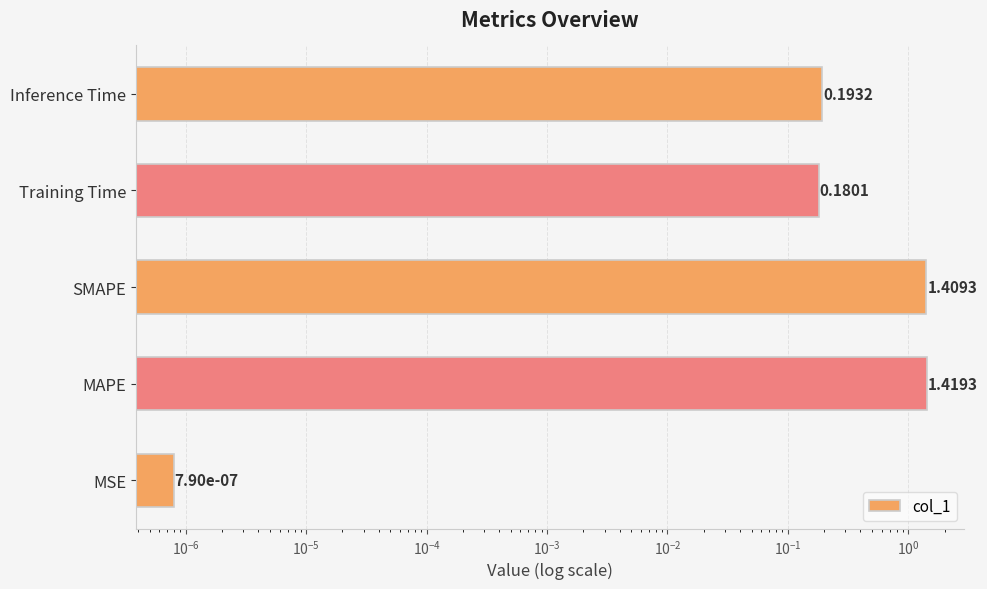

Reading right to left, extract all data points from this chart.

0.2	0.2	1.4	1.4	0.0